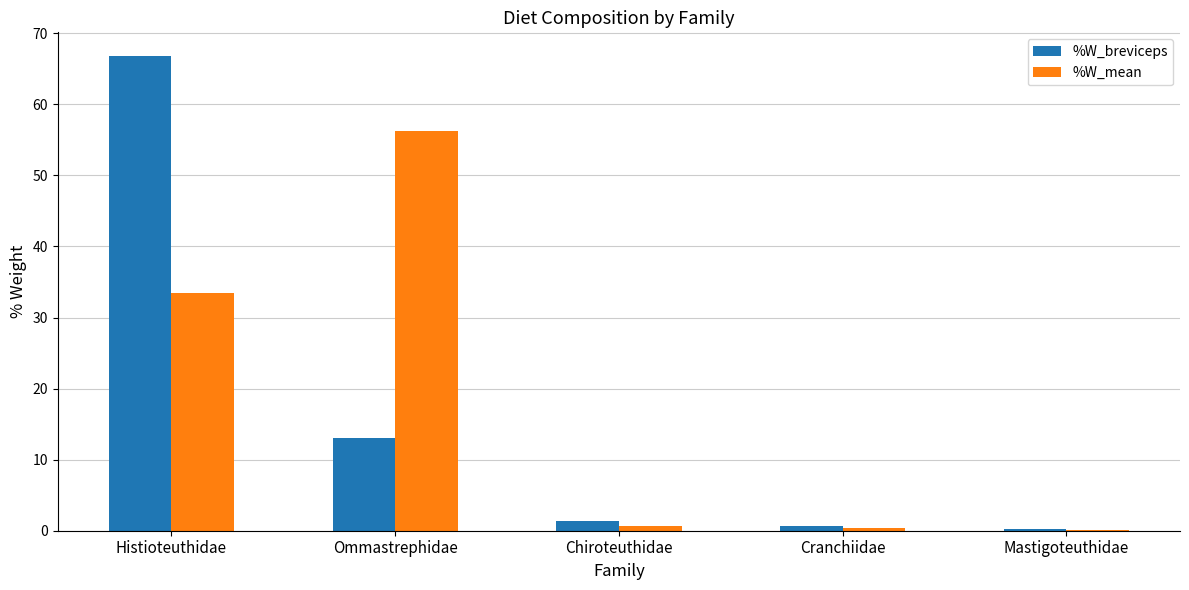

What is the sum of all %W_breviceps values?

82.1